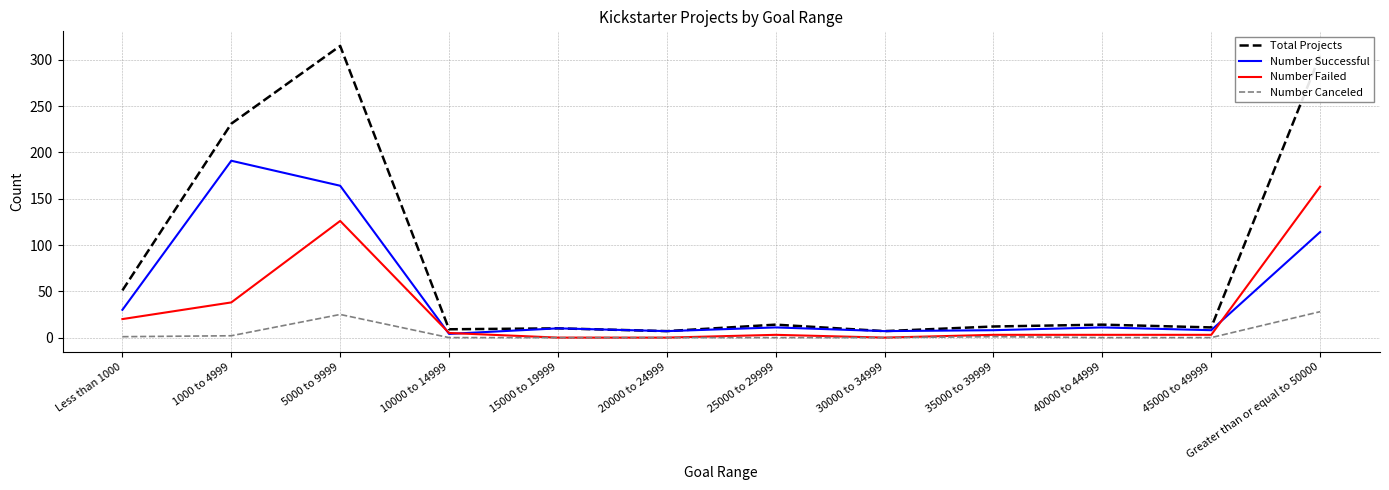

True or false: Number Canceled and Number Successful cross at least once.

False